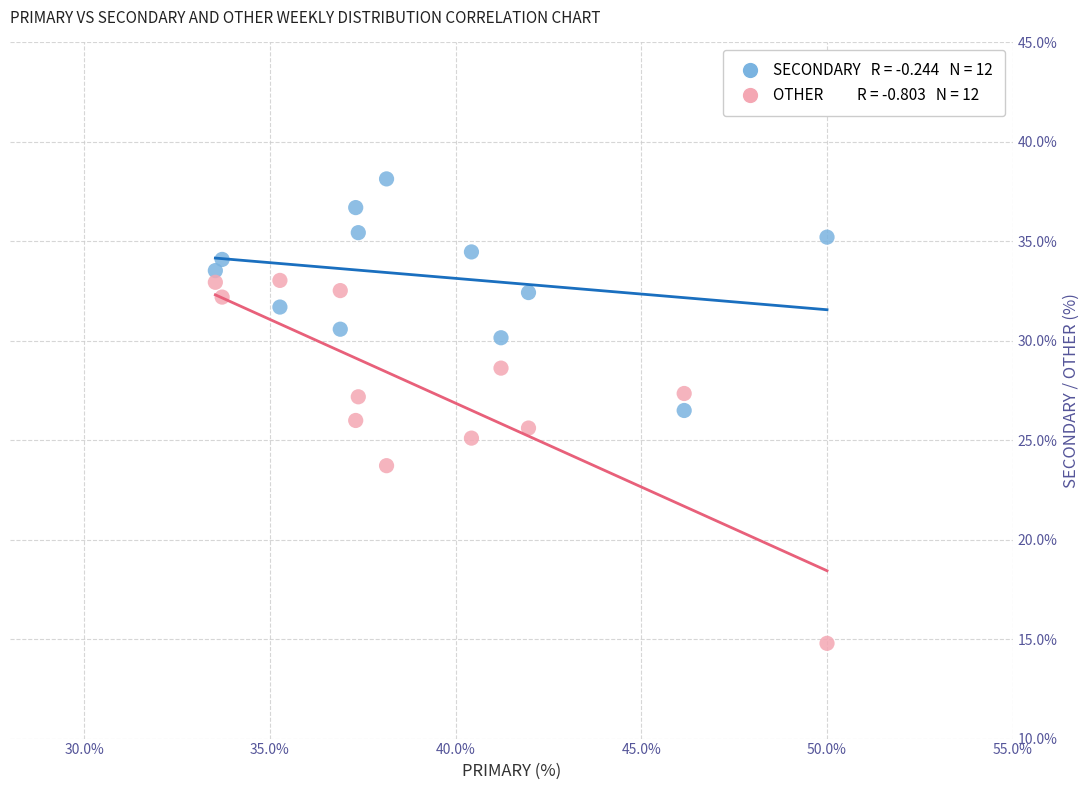

Across all data points, what is the range of X values (max minus min)?

16.5